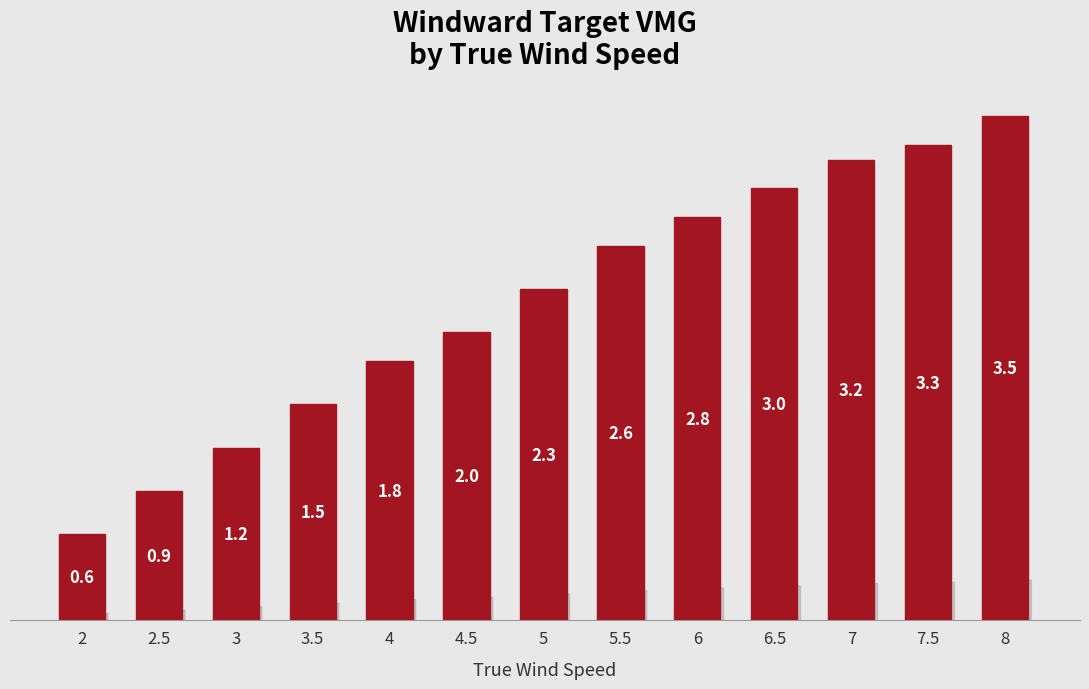

Reading right to left, list all the values displayed in this chart.

8=3.5	7.5=3.3	7=3.2	6.5=3.0	6=2.8	5.5=2.6	5=2.3	4.5=2.0	4=1.8	3.5=1.5	3=1.2	2.5=0.9	2=0.6